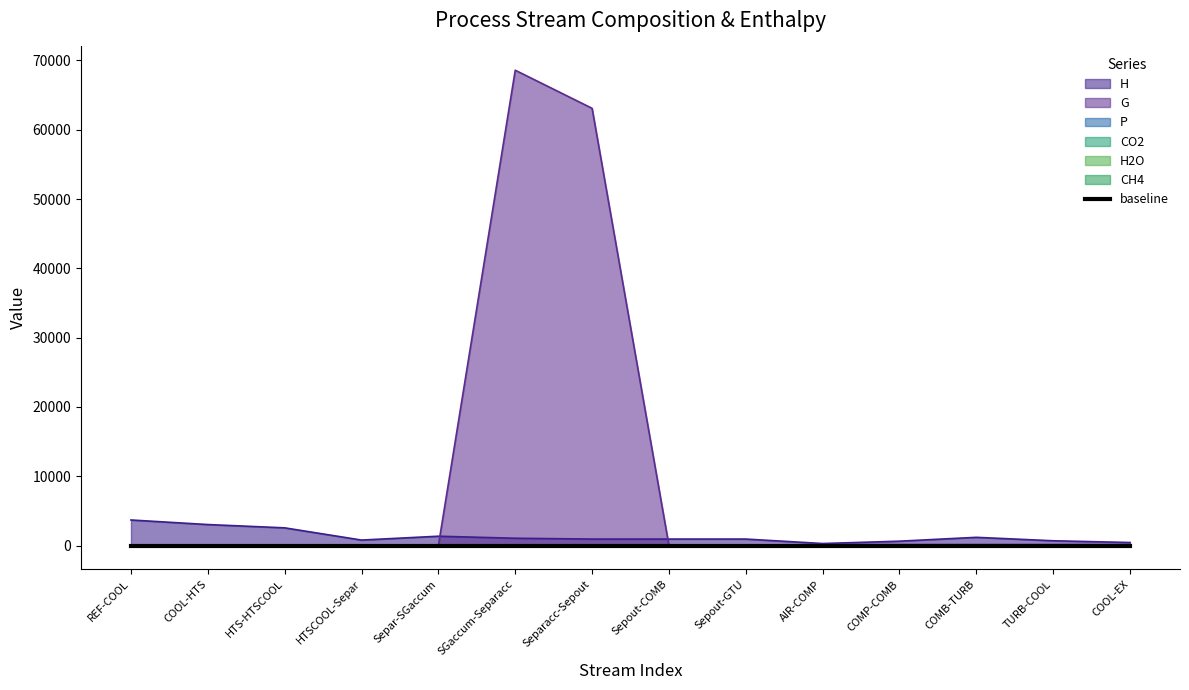

What is the label of the 8th point from the left?

Sepout-COMB